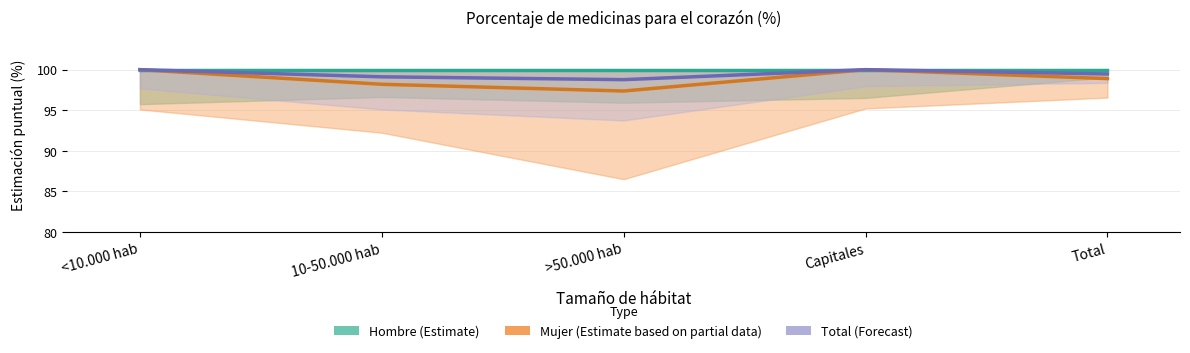

Reading left to right, transcribe all the data shown in this chart.

Hombre (Estimate): 100.0	100.0	100.0	100.0	100.0
Mujer (Estimate based on partial data): 100.0	98.2	97.4	100.0	98.9
Total (Forecast): 100.0	99.1	98.8	100.0	99.5